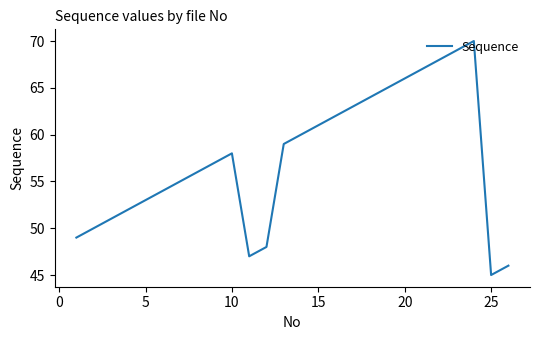

What is the greatest value displayed?

70